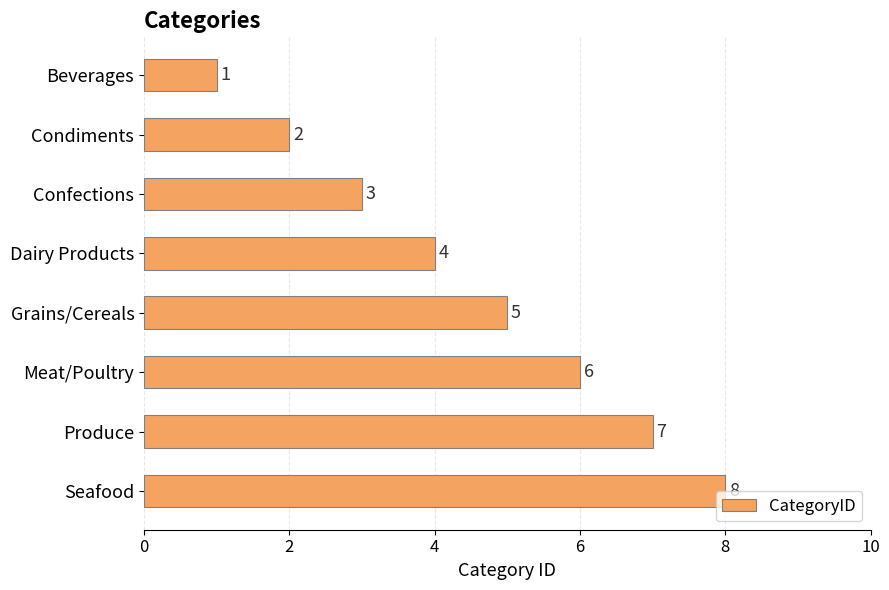

What is the sum of all values?

36